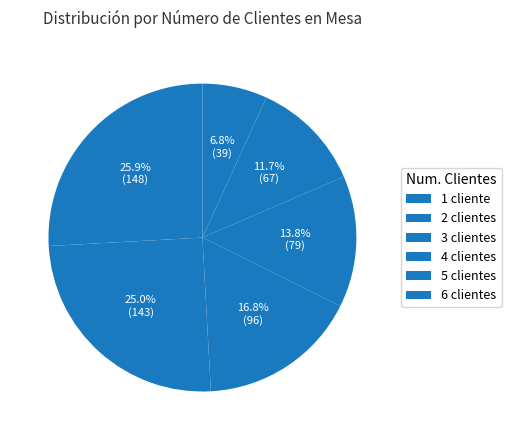

How many slices are in this pie chart?

6